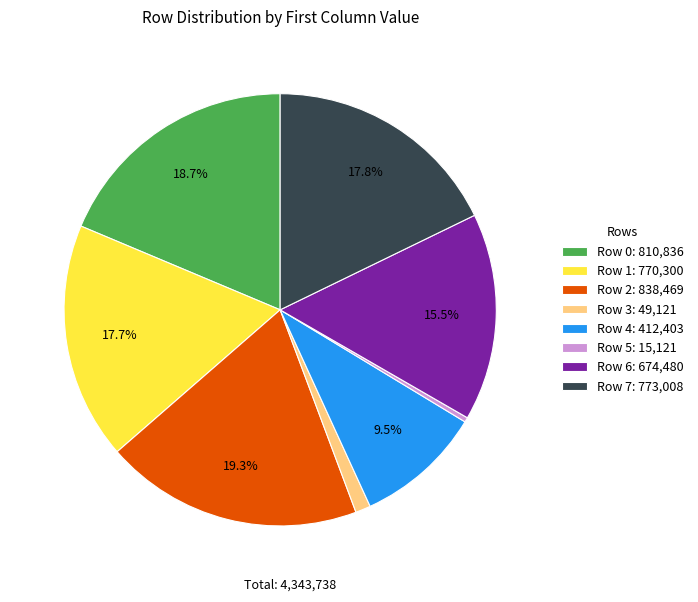

Is it true that Row 7 is 18% of the pie?

True